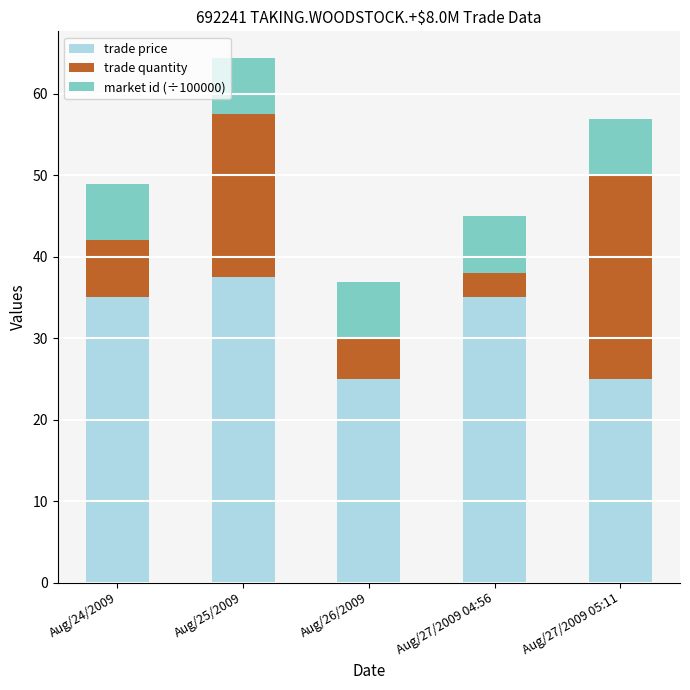

How many categories are shown in the chart?

5